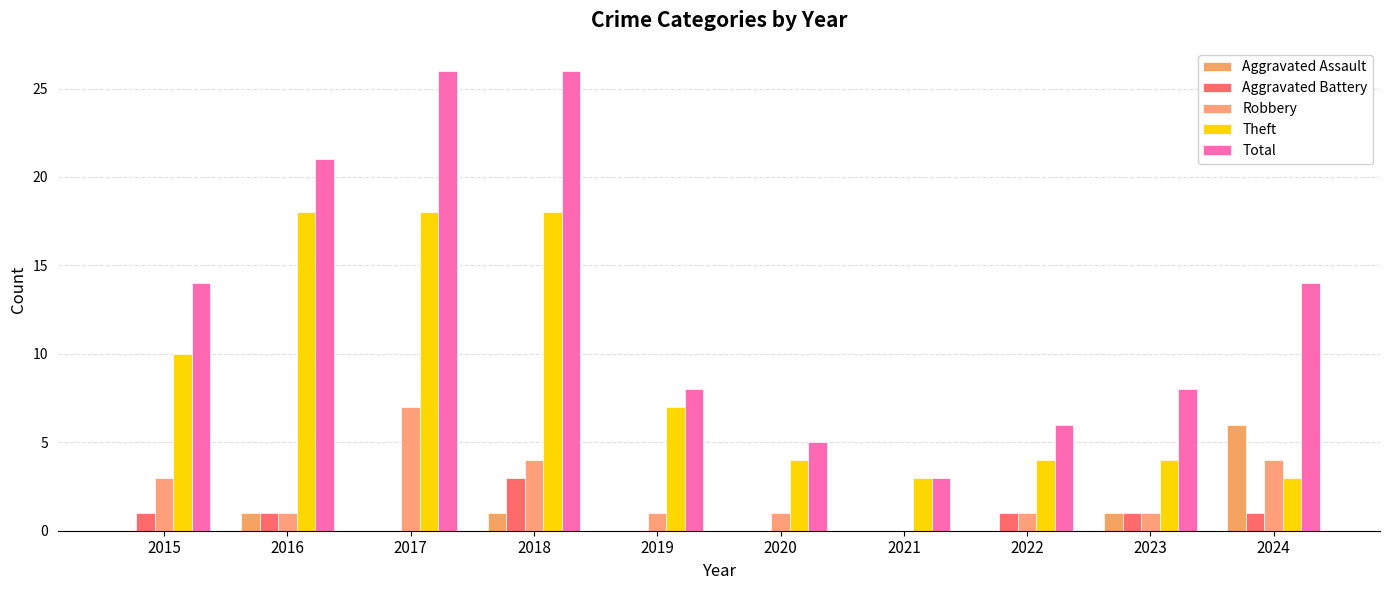

Reading right to left, what are all the values shown in this chart?

Aggravated Assault: 6	1	0	0	0	0	1	0	1	0
Aggravated Battery: 1	1	1	0	0	0	3	0	1	1
Robbery: 4	1	1	0	1	1	4	7	1	3
Theft: 3	4	4	3	4	7	18	18	18	10
Total: 14	8	6	3	5	8	26	26	21	14